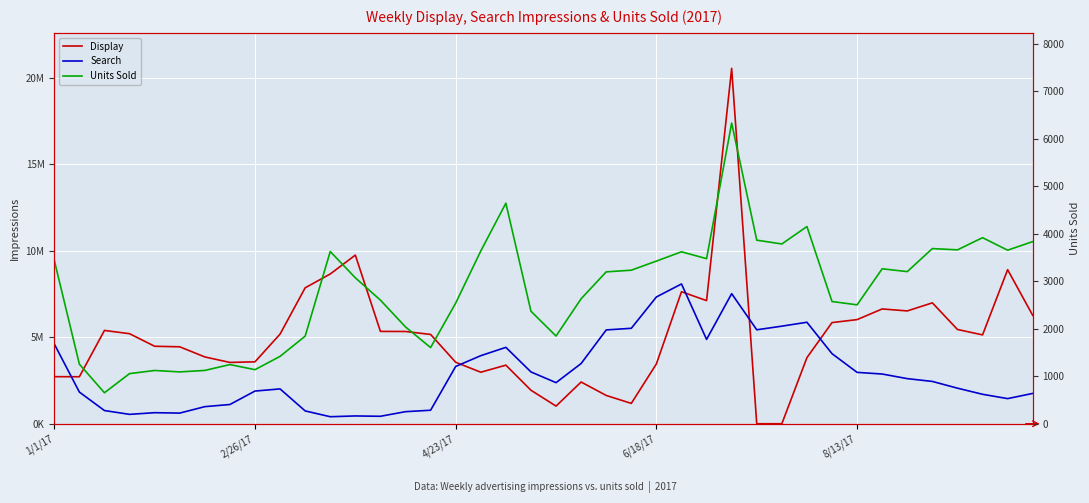

List the series in order of their overall mean, lowest first.

Units Sold, Search, Display